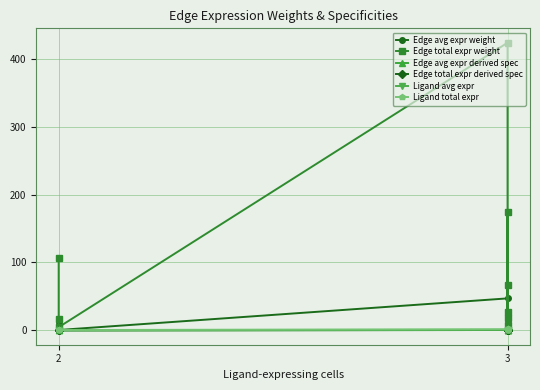

How many lines are shown in the chart?

6